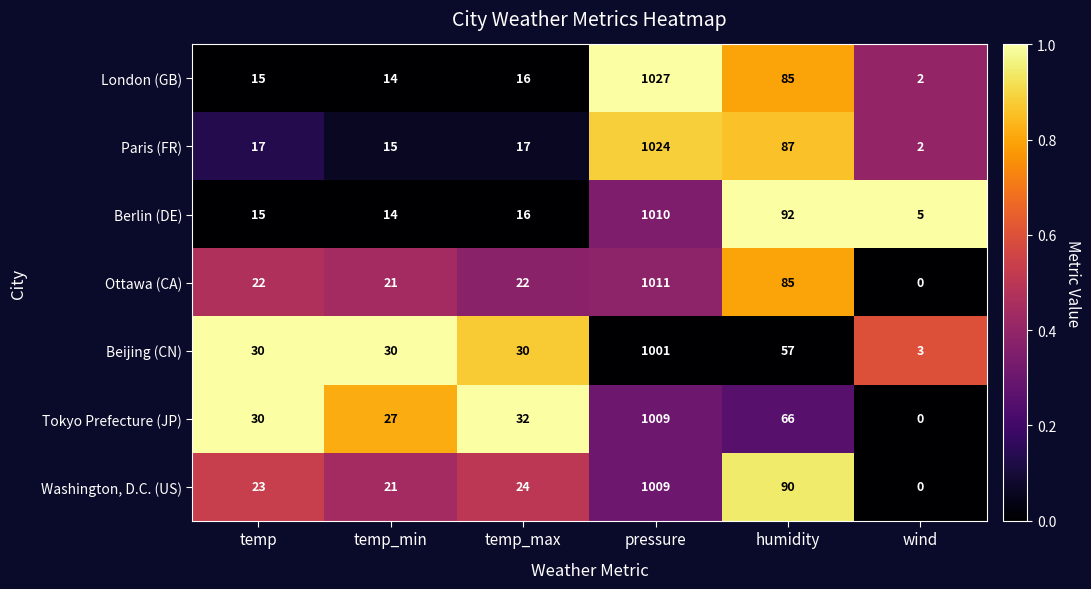

Rank the categories by Tokyo Prefecture (JP) value from lowest to highest.

wind, temp_min, temp, temp_max, humidity, pressure